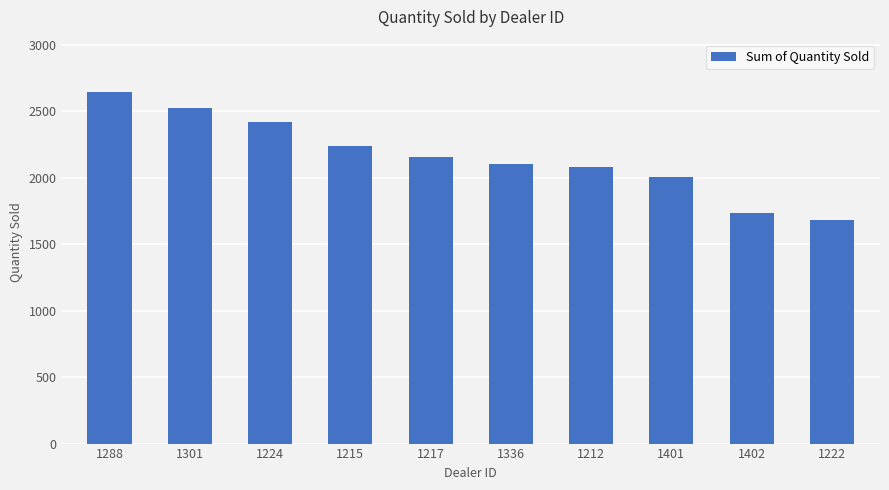

What is the sum of the values at 1336 and 1301?

4625